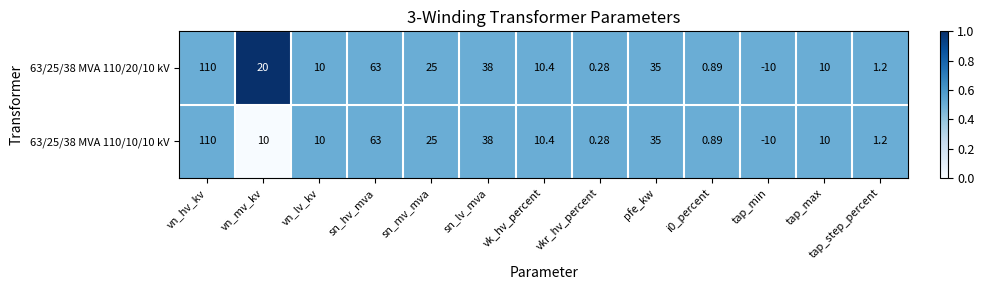

At which label does 63/25/38 MVA 110/10/10 kV first exceed 10?

vn_hv_kv